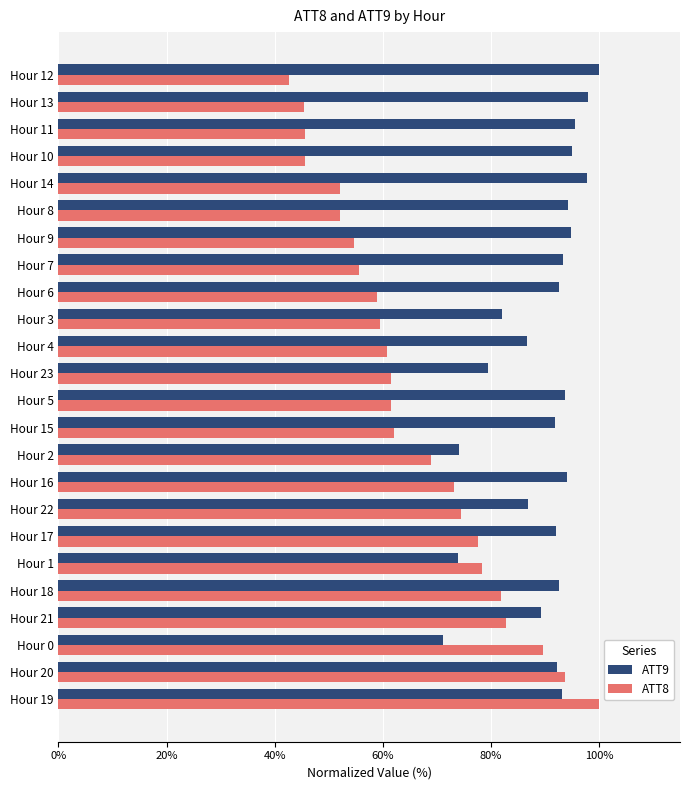

What value does the ATT8 series have at Hour 11?

45.6